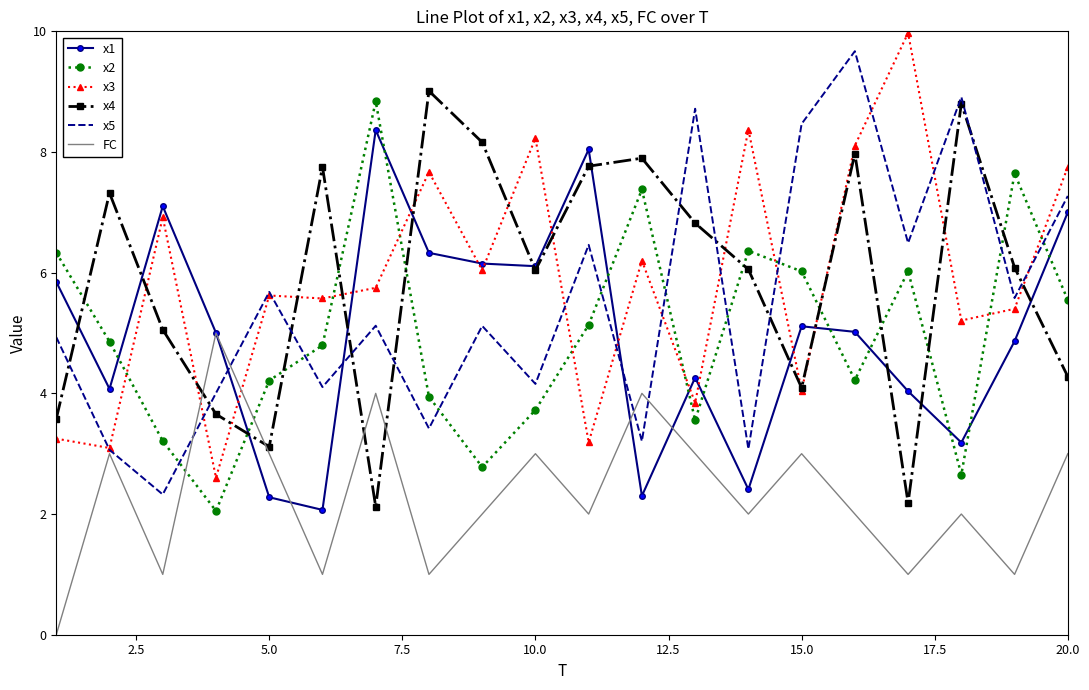

True or false: x2 and x5 cross at least once.

True